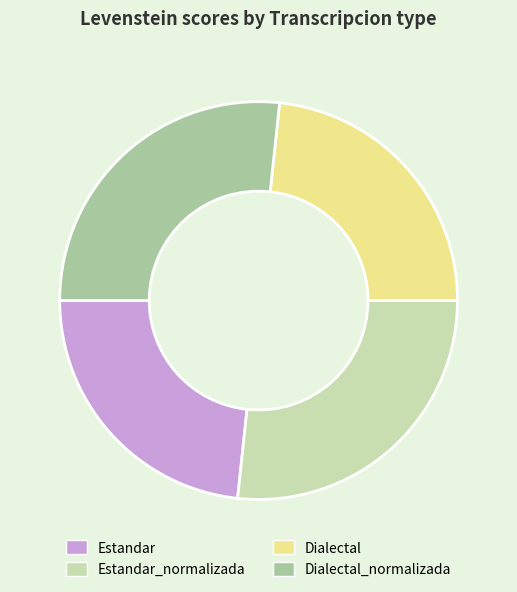

True or false: Estandar accounts for 23% of the total.

True